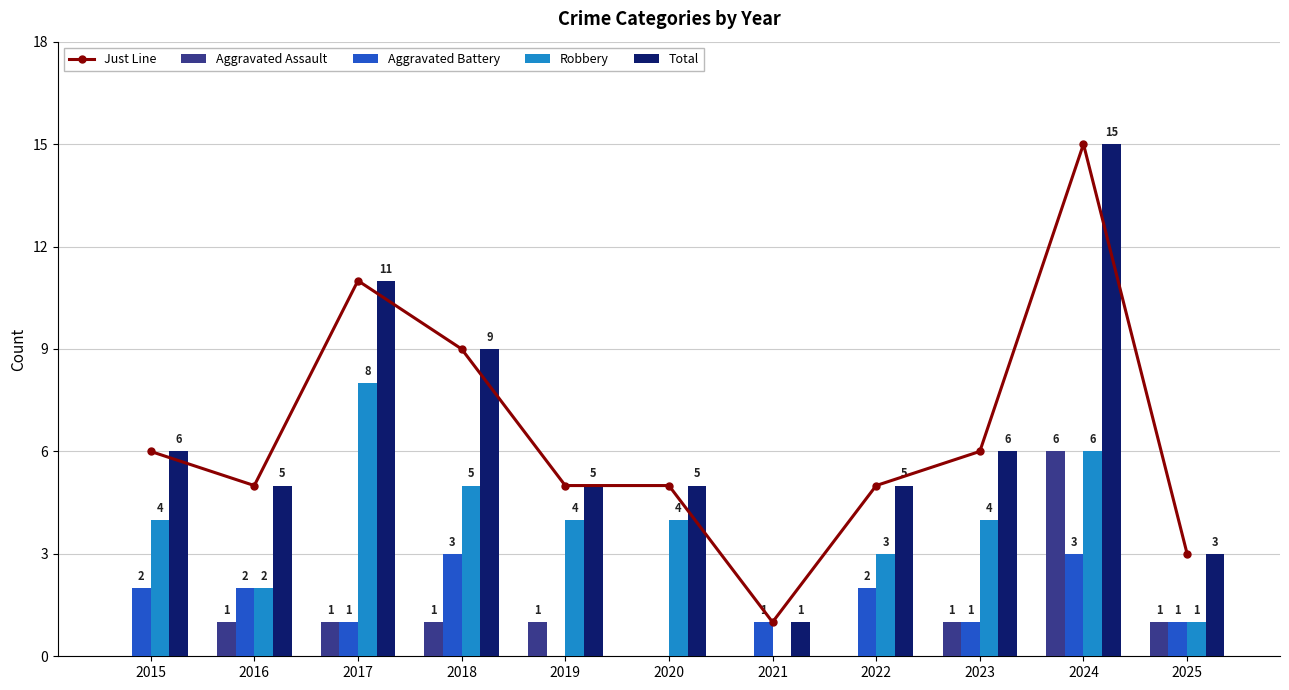

Between 2025 and 2020, which is larger?

2020